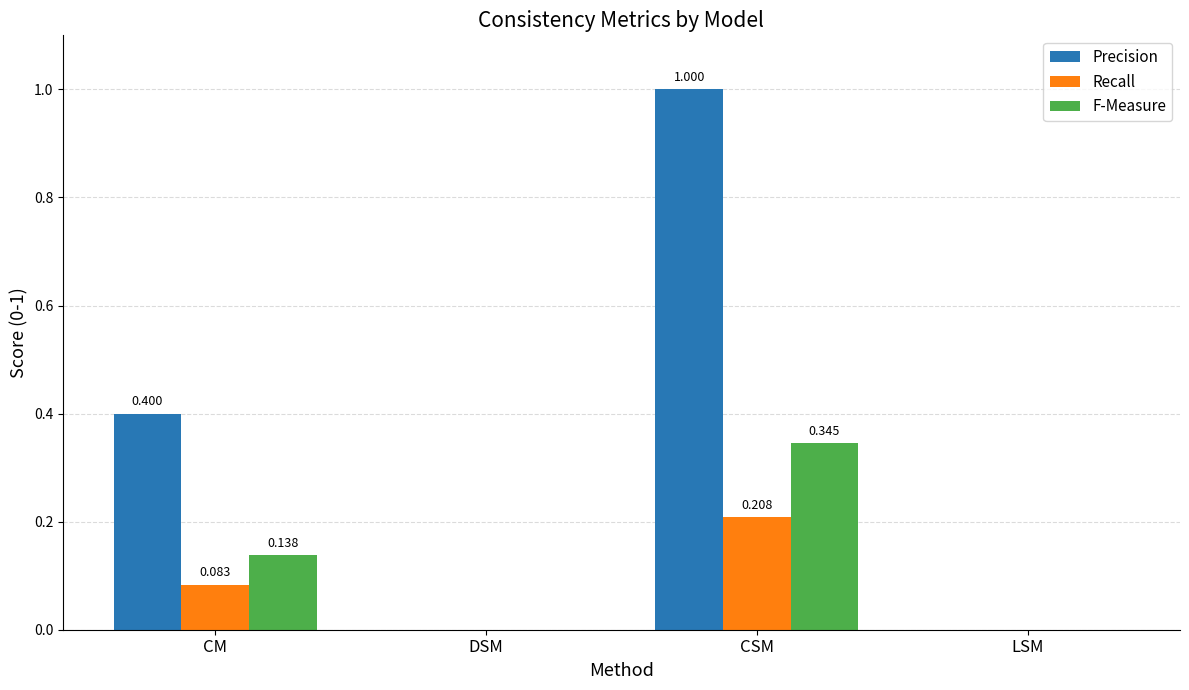

Which category has the highest value across all series?

CSM